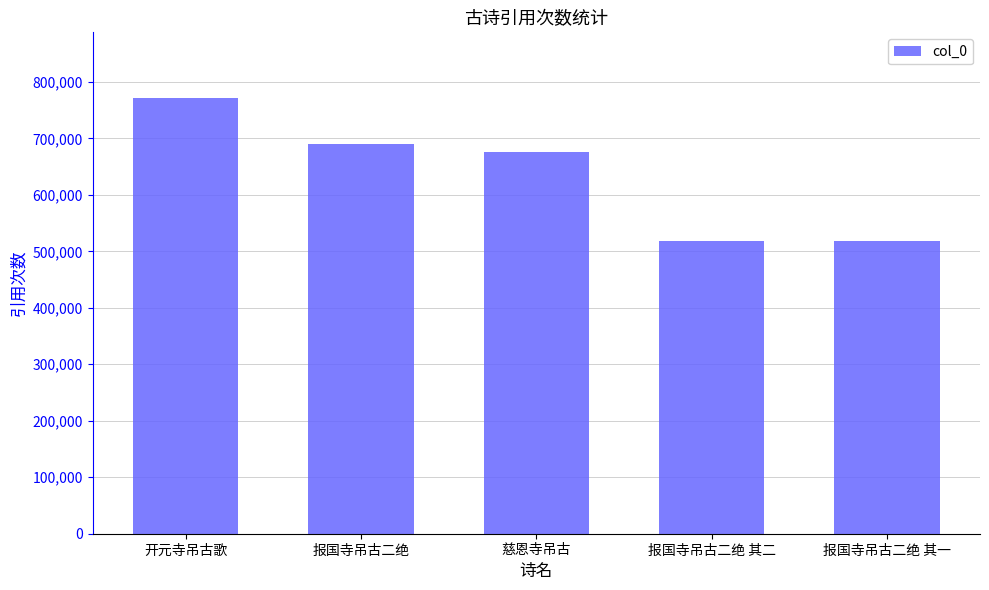

What is the difference between the maximum and second lowest values?

253145